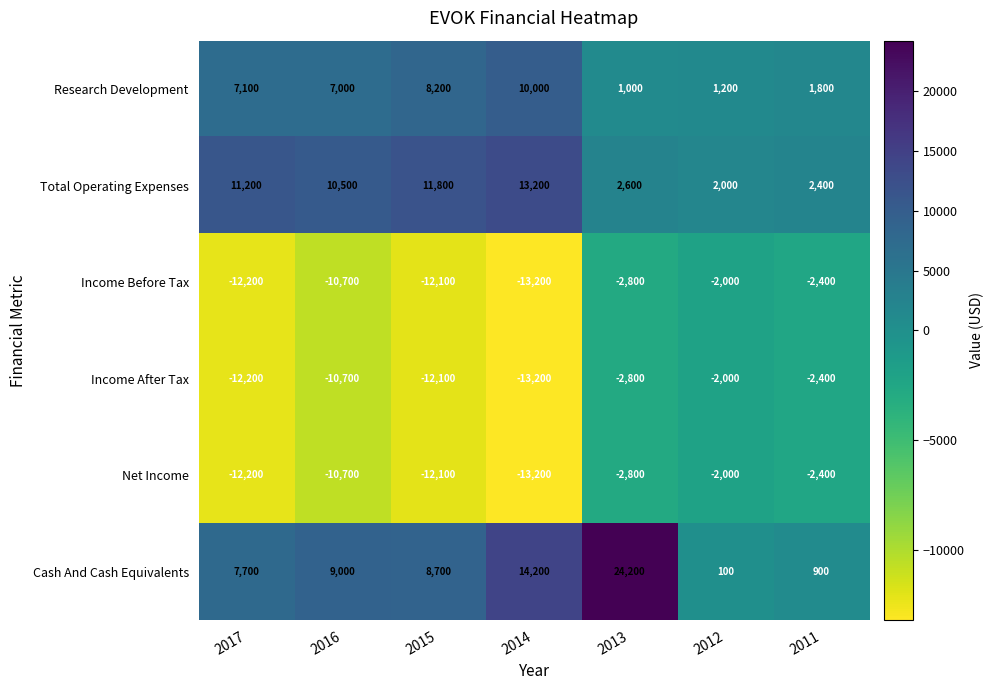

Which series has the widest spread of values?

Cash And Cash Equivalents